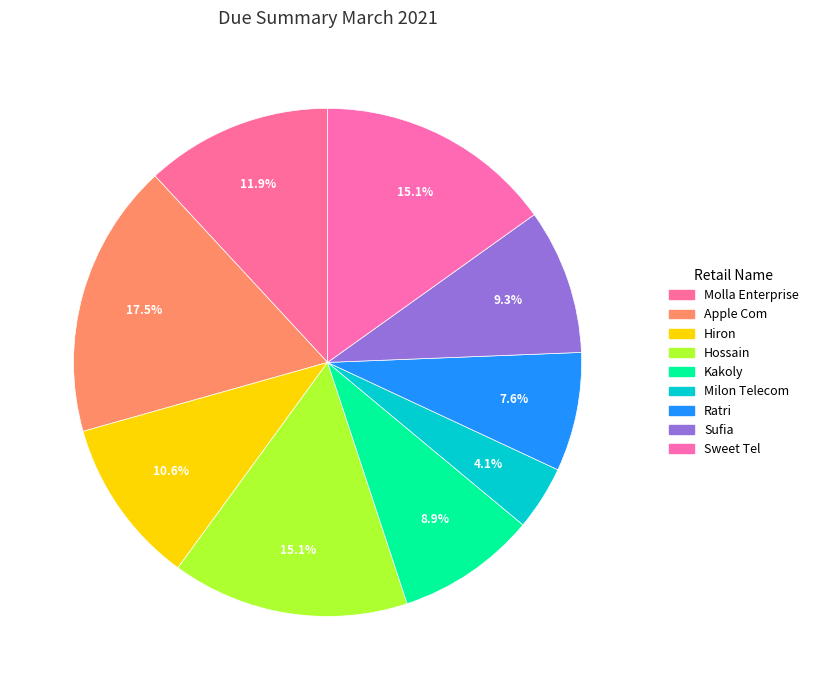

Is the sum of Ratri and Hossain greater than half?

No